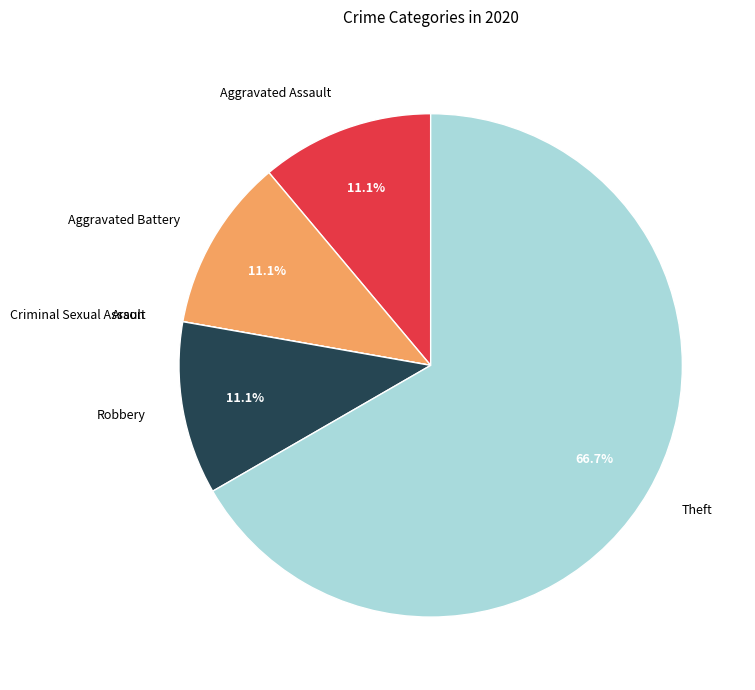

How much of the chart is everything except Aggravated Assault?

88.9%